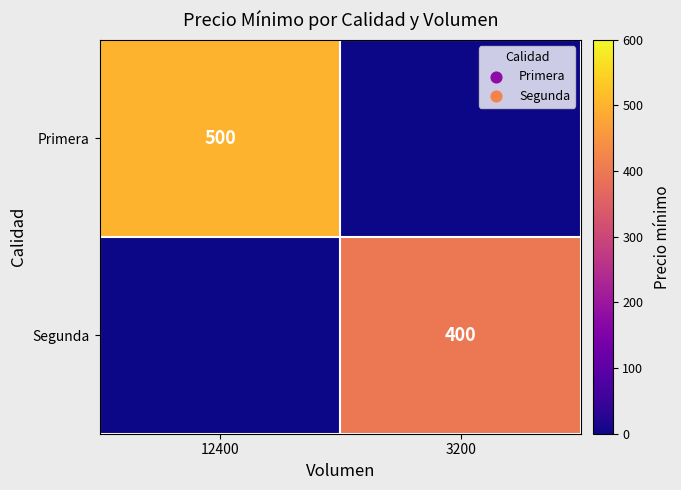

The value of Primera at 12400 is 500. True or false?

True